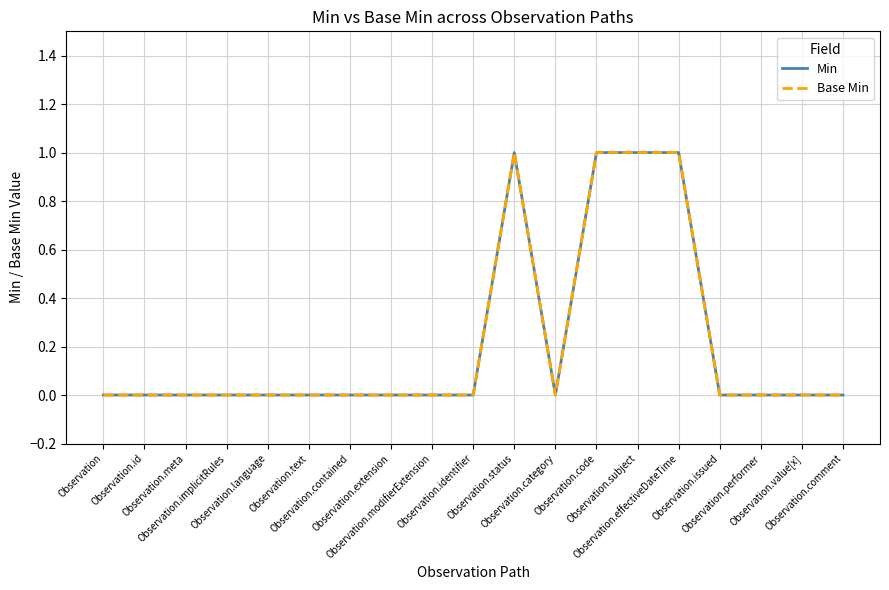

Is this an area chart (filled region under the line)?

No